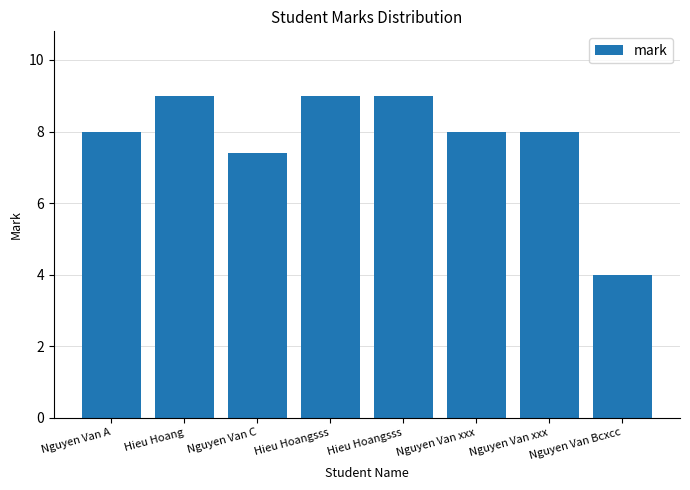

How many series are shown in this chart?

1